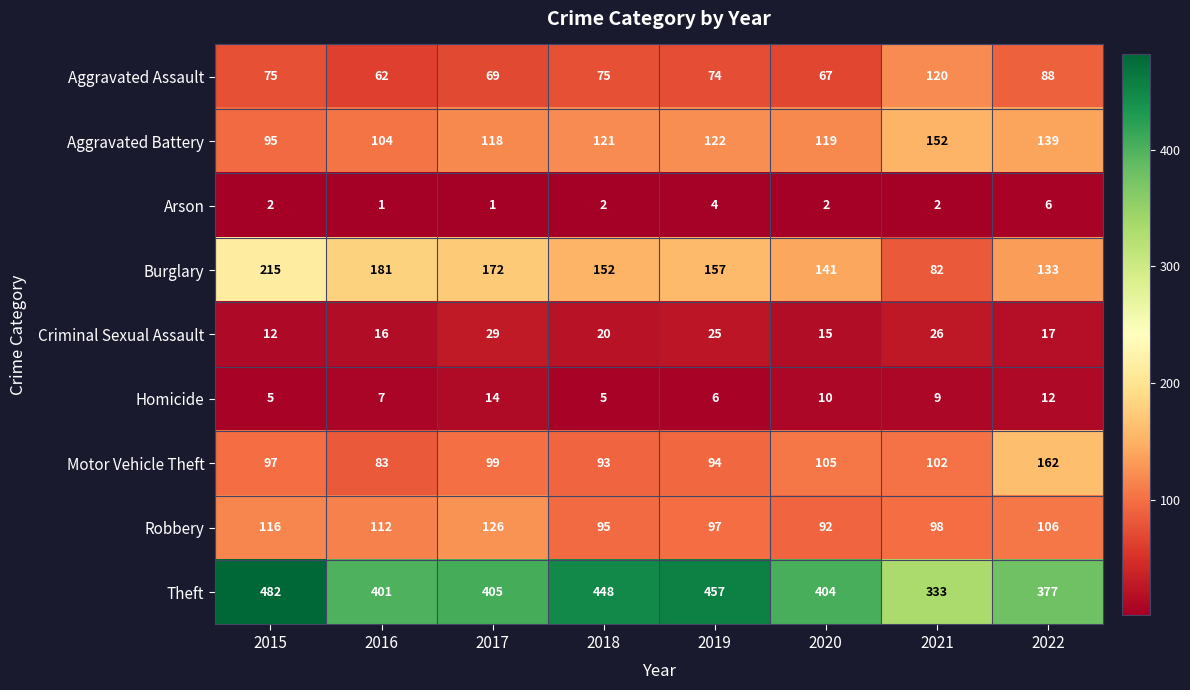

Count the Arson values in the range 2 to 4.

5